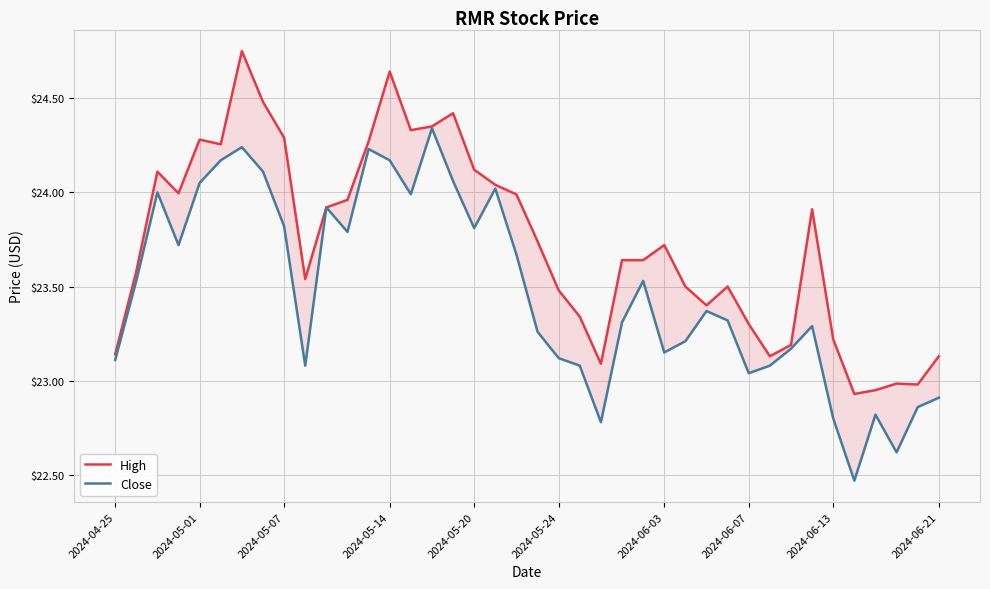

What is the difference between the High values at 2024-05-14 and 2024-06-03?

0.9